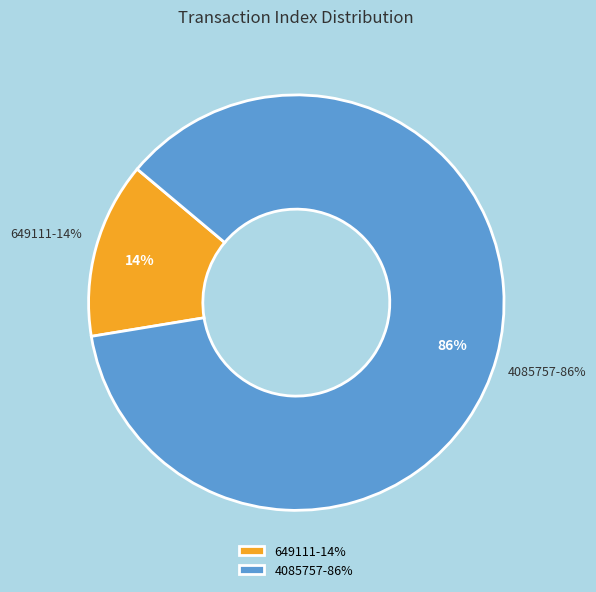

Which category accounts for the majority?

4085757